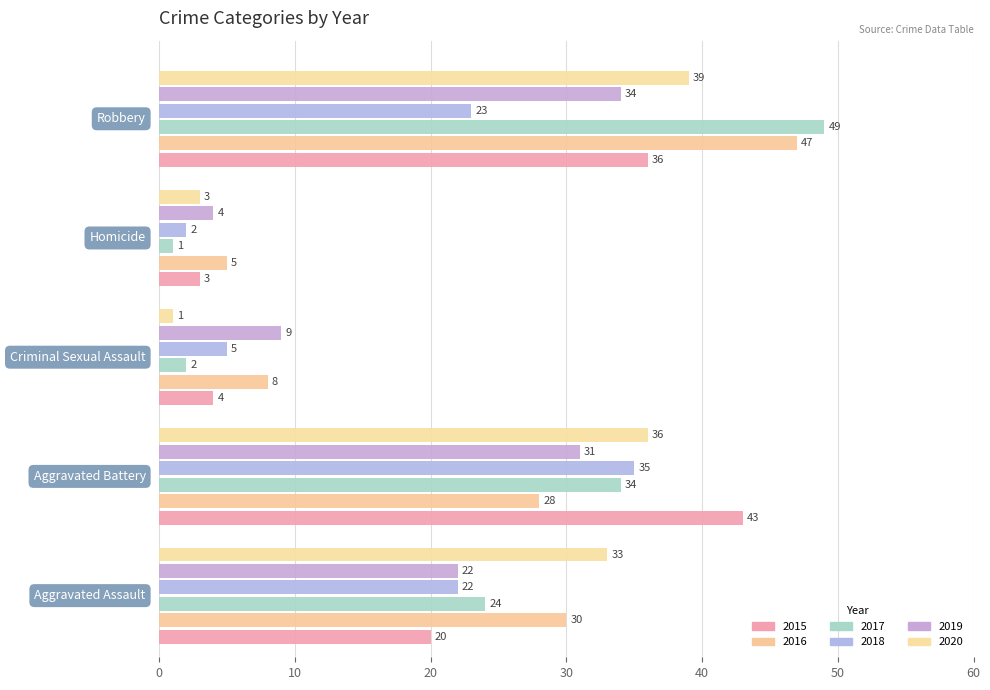

How many values in the 2019 series are below 22?

2